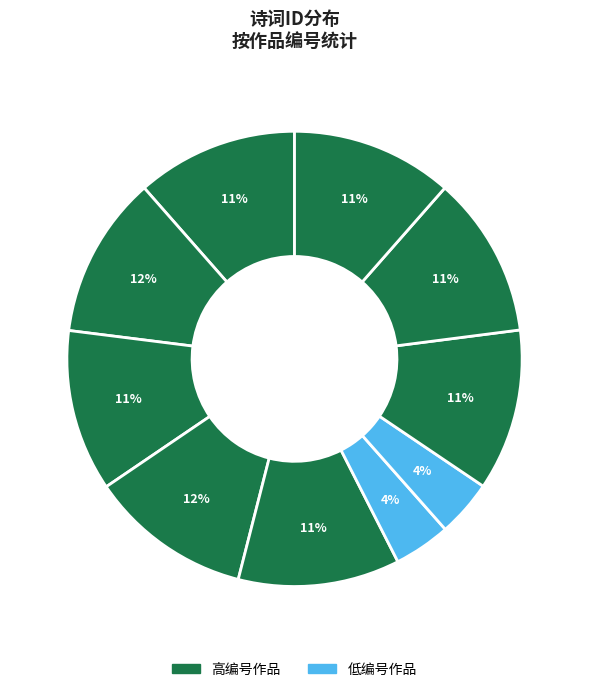

Count the number of slices in the pie.

10